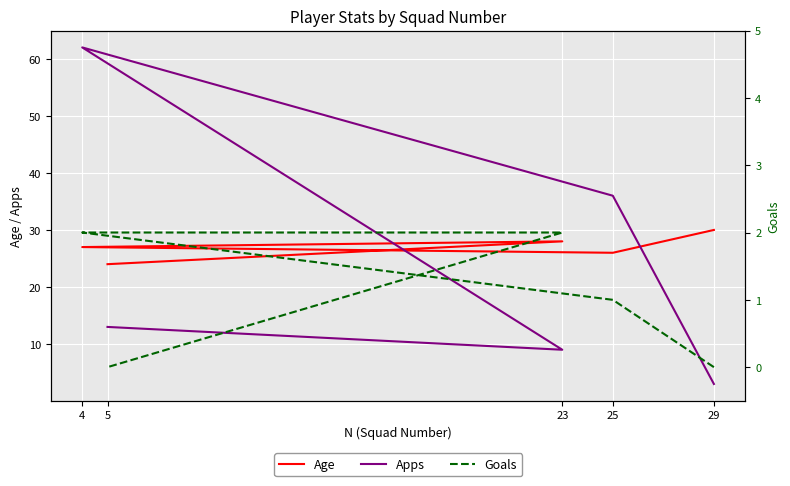

Reading left to right, extract all data points from this chart.

Age: 29=30	25=26	4=27	23=28	5=24
Apps: 29=3	25=36	4=62	23=9	5=13
Goals: 29=0	25=1	4=2	23=2	5=0